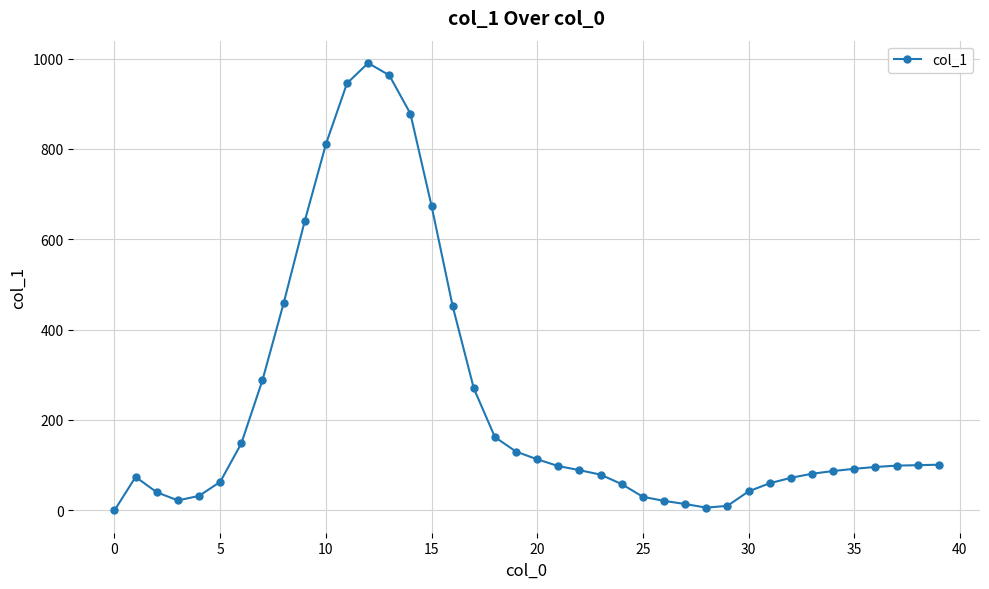

What is the value of the 32nd point from the left?

60